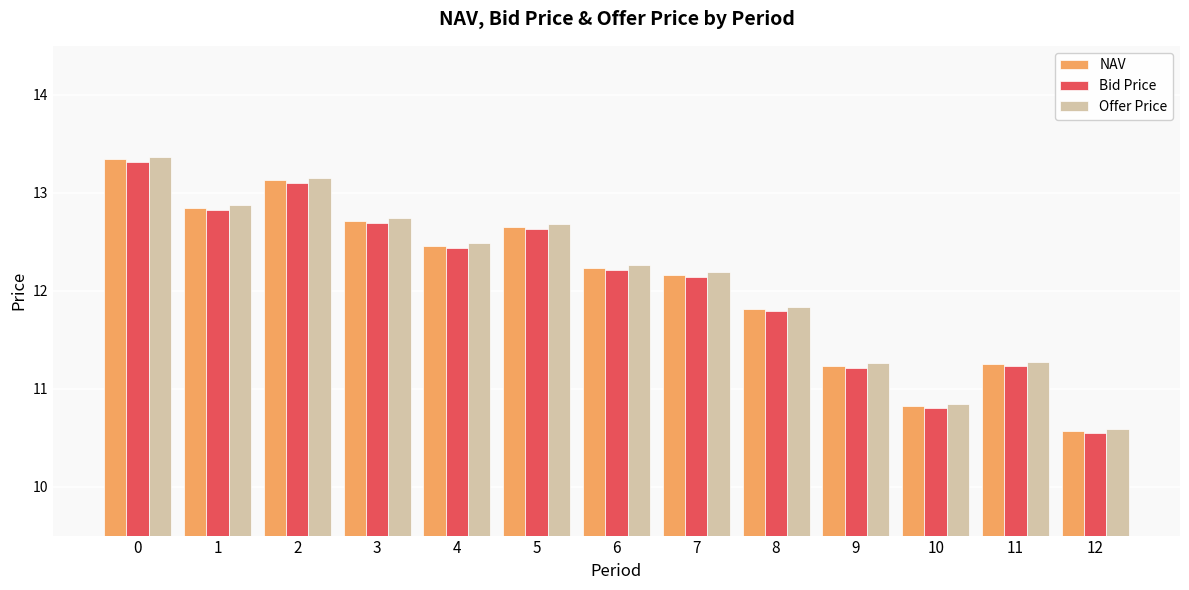

How many data points does each series have?

13